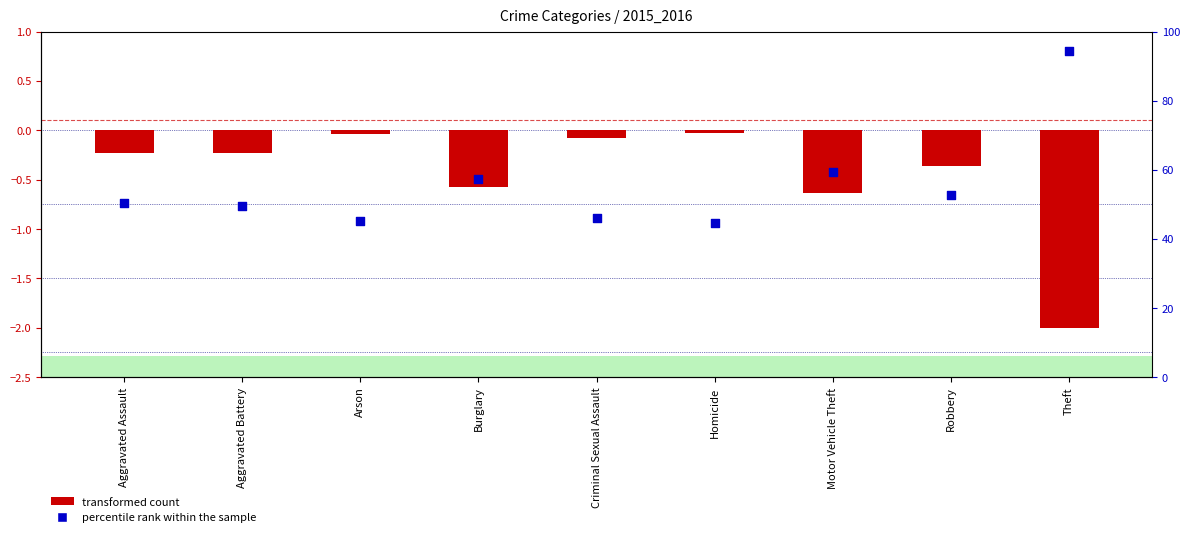

Which series contains the highest Y value?

percentile rank within the sample